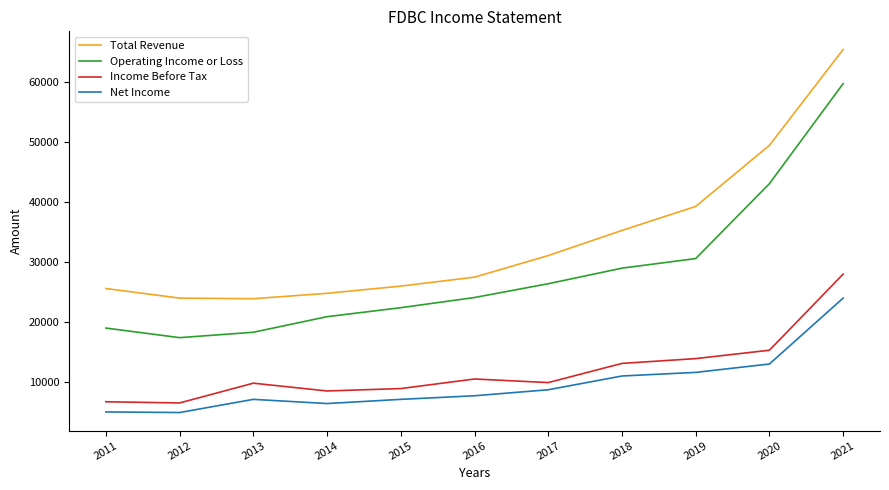

In Operating Income or Loss, how many points are lower than both neighbors (excluding endpoints)?

1